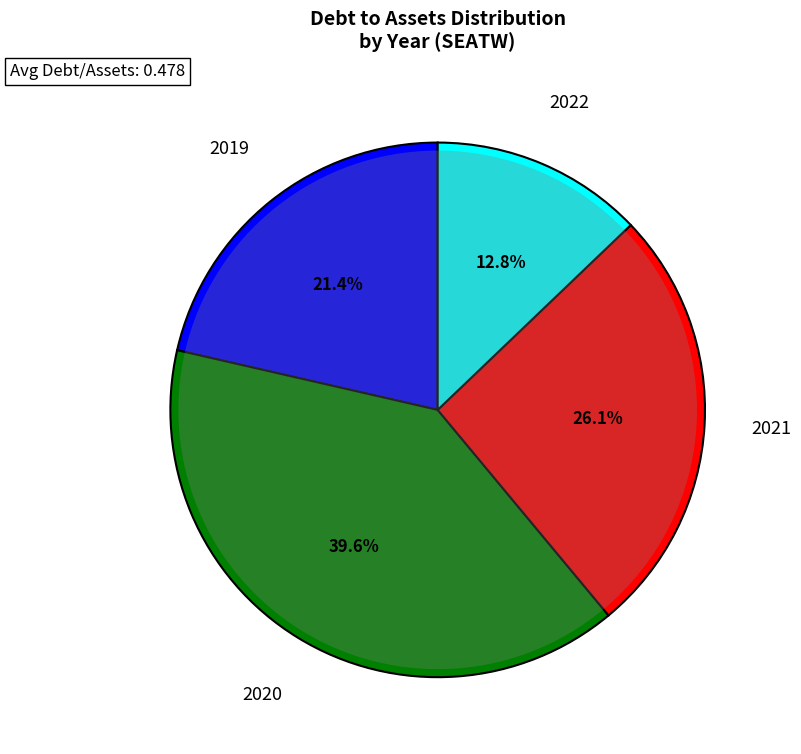

Count the number of slices in the pie.

4